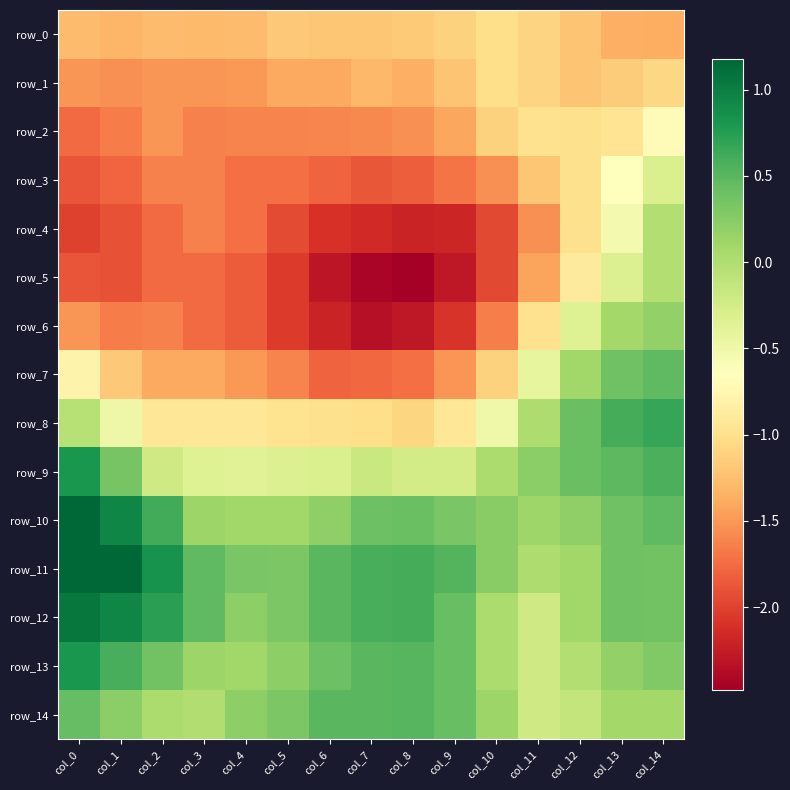

At which category does the chart reach its minimum across all series?

col_8